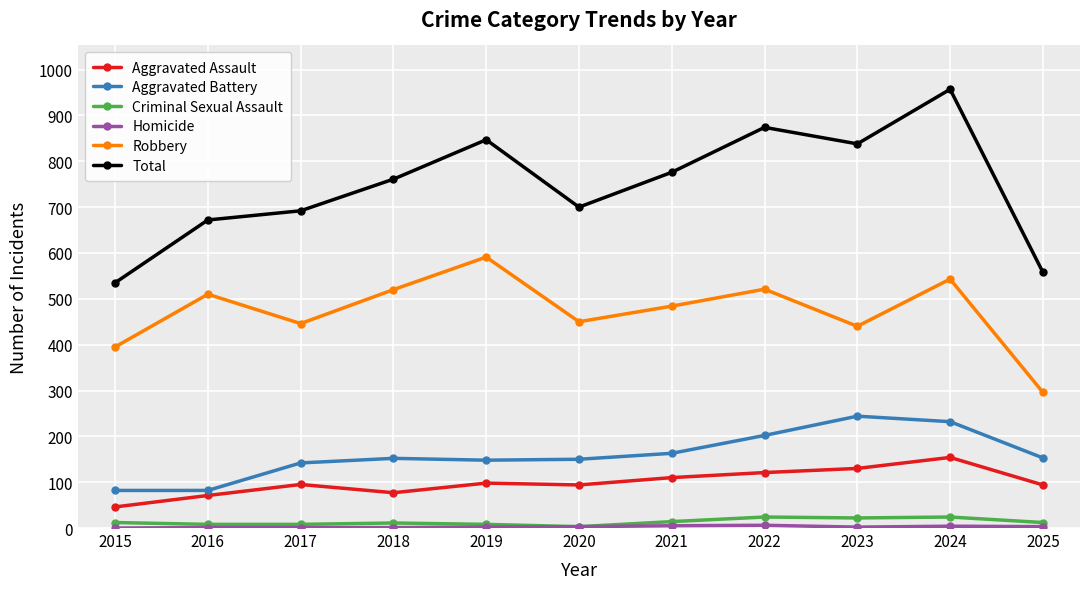

At which label does Aggravated Assault reach its minimum?

2015